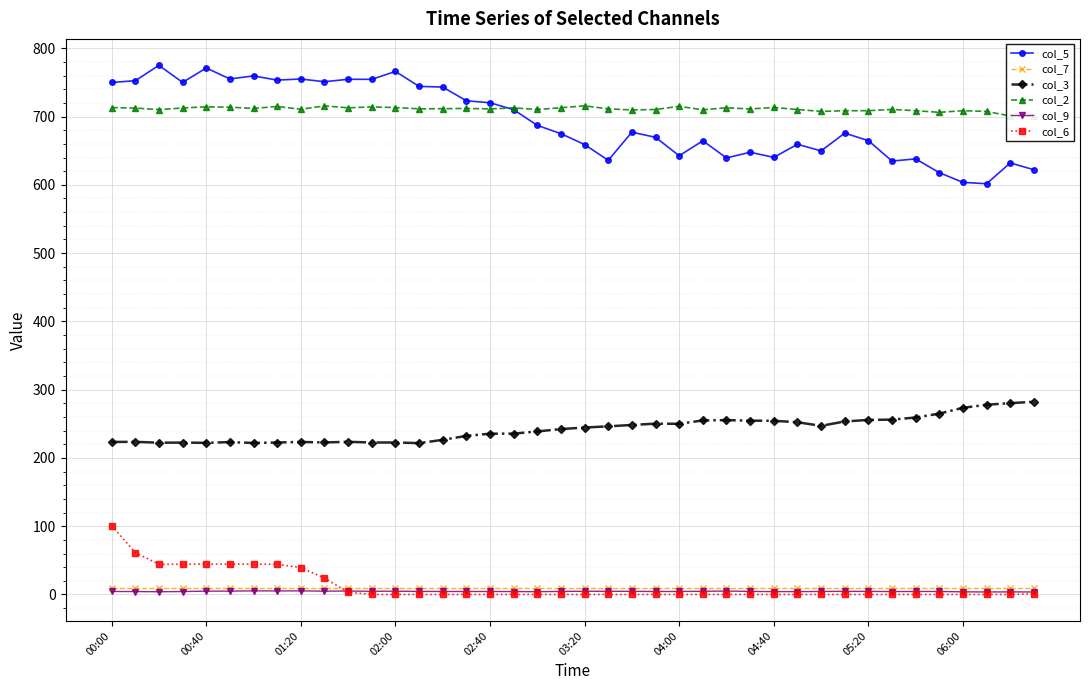

Reading left to right, extract all data points from this chart.

col_5: 749.9	752.5	775.0	750.0	771.1	755.1	759.5	753.4	755.0	751.0	754.6	754.5	766.1	744.2	743.2	723.1	720.2	710.1	687.1	674.9	659.0	635.9	677.1	669.6	642.6	664.5	639.4	647.7	640.2	659.4	649.7	675.7	664.8	634.8	638.0	617.8	603.6	601.6	632.1	622.1
col_7: 9.8	9.8	9.8	9.8	9.8	9.8	9.8	9.8	9.8	9.8	9.8	9.8	9.8	9.8	9.8	9.8	9.8	9.8	9.8	9.8	9.8	9.8	9.8	9.8	9.8	9.8	9.8	9.8	9.8	9.8	9.8	9.8	9.8	9.8	9.8	9.8	9.8	9.8	9.8	9.8
col_3: 223.4	223.6	222.3	222.5	222.1	223.2	221.9	222.6	223.4	222.7	223.6	222.6	222.6	221.7	226.5	232.3	235.5	235.6	238.8	242.3	244.5	246.3	248.3	250.2	250.0	254.9	255.4	254.6	254.4	252.3	247.0	253.4	255.7	256.1	259.2	264.9	273.4	277.9	280.2	282.3
col_2: 713.2	712.4	710.2	712.5	714.3	713.7	711.9	714.8	710.7	715.6	712.8	714.1	713.2	711.3	711.5	711.9	711.2	712.7	710.4	712.9	715.7	711.3	709.7	710.3	715.0	709.9	712.9	711.1	713.3	710.3	707.6	708.5	708.6	710.4	708.6	706.2	708.6	707.5	700.8	701.0
col_9: 4.4	4.3	4.0	4.3	4.9	4.9	5.3	5.2	5.3	4.9	5.0	4.7	4.8	4.5	4.4	4.4	4.4	4.3	4.1	4.5	4.7	4.7	4.6	4.4	4.4	4.7	5.0	4.5	4.2	4.2	4.4	4.6	4.5	4.3	4.4	4.4	3.9	3.7	3.8	3.7
col_6: 101.0	61.3	44.2	44.3	44.5	44.4	44.4	44.3	39.5	24.0	3.3	0.0	0.0	0.0	0.0	0.0	0.0	0.0	0.0	0.0	0.0	0.0	0.0	0.0	0.0	0.0	0.0	0.0	0.0	0.0	0.0	0.0	0.0	0.0	0.0	0.0	0.0	0.0	0.0	1.0